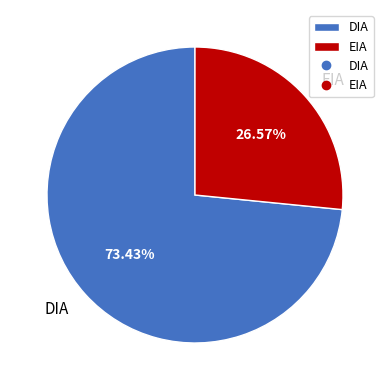

To the nearest percent, what is the difference between the EIA and DIA slice percentages?

47%